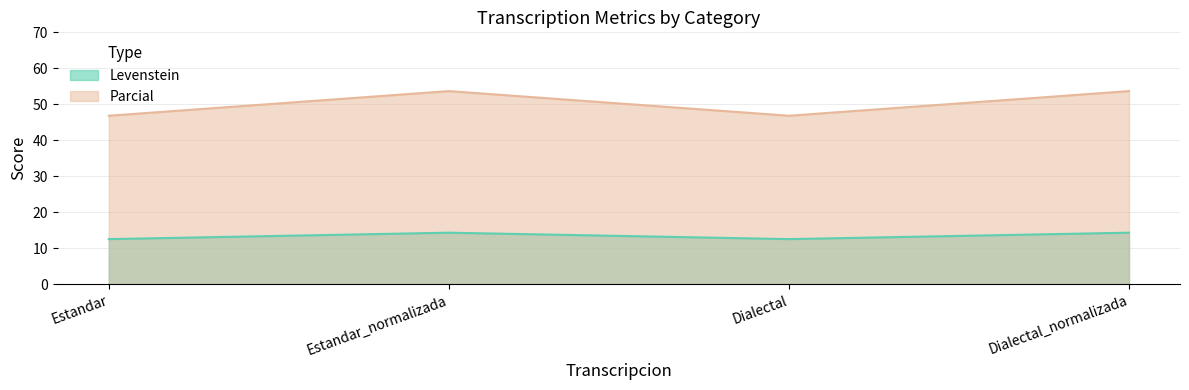

At which label is Parcial closest to 50?

Estandar